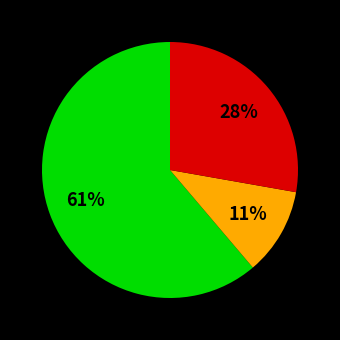

To the nearest percent, what is the difference between the largest and smallest slice percentages?

50%